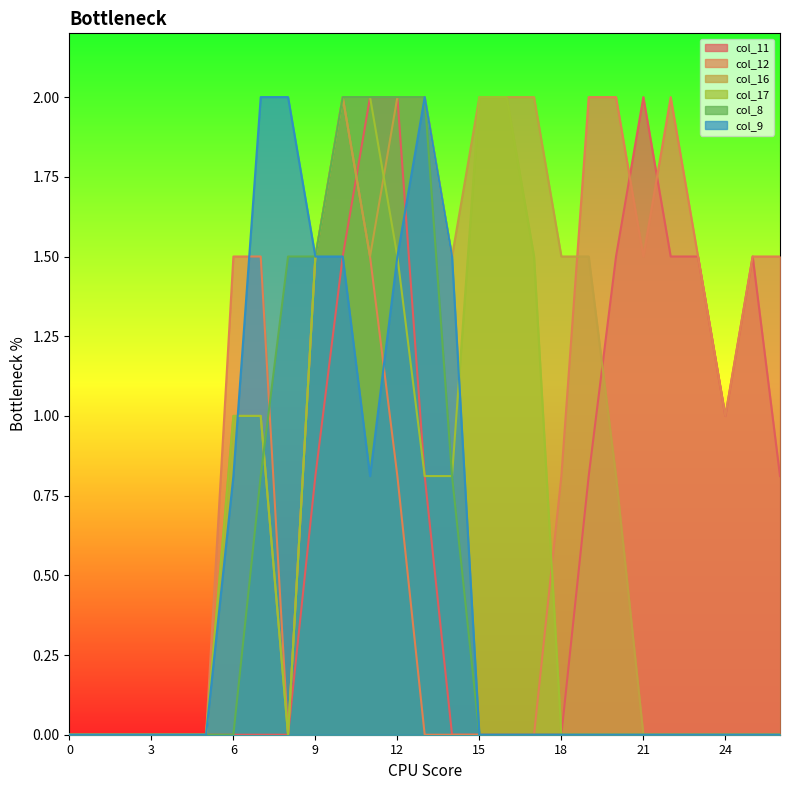

What is the sum of the col_16 values at 2 and 10?

2.0